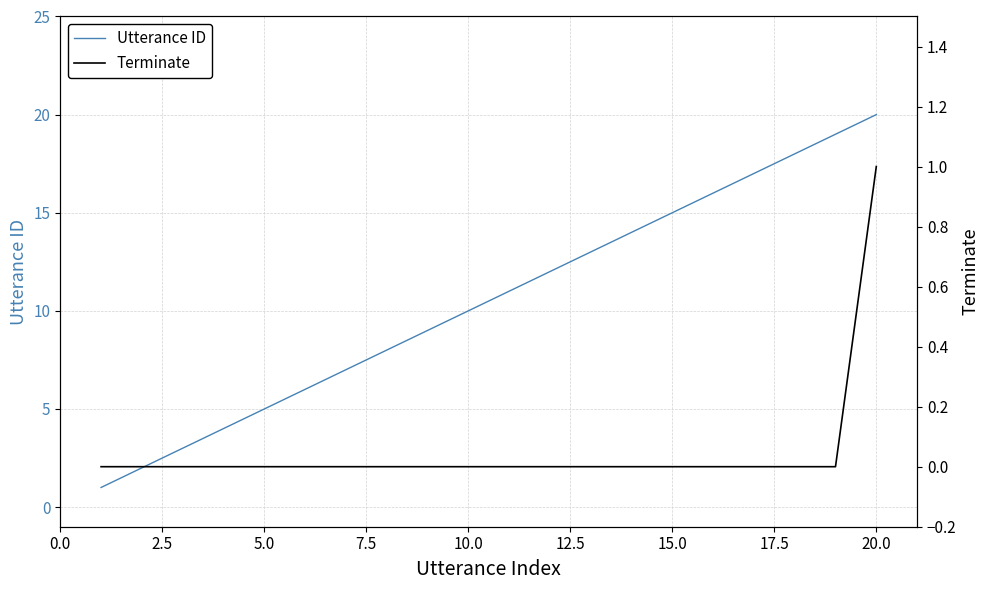

What is the sum of all Terminate values?

1